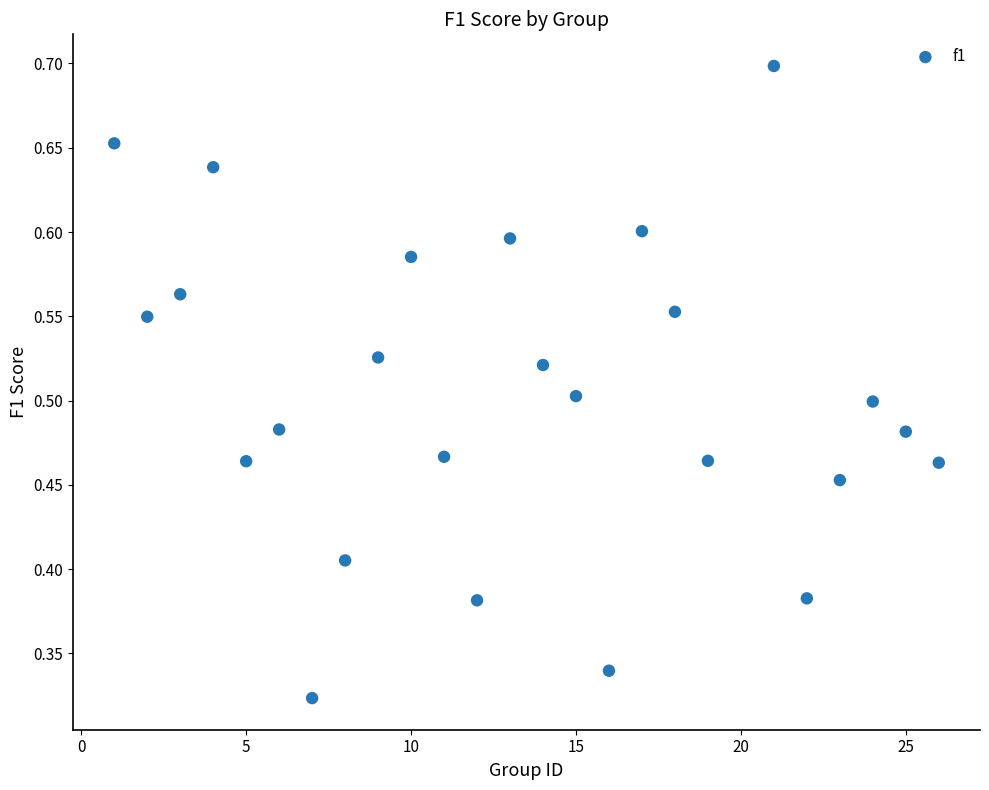

What is the range of X values (max minus min)?

25.0